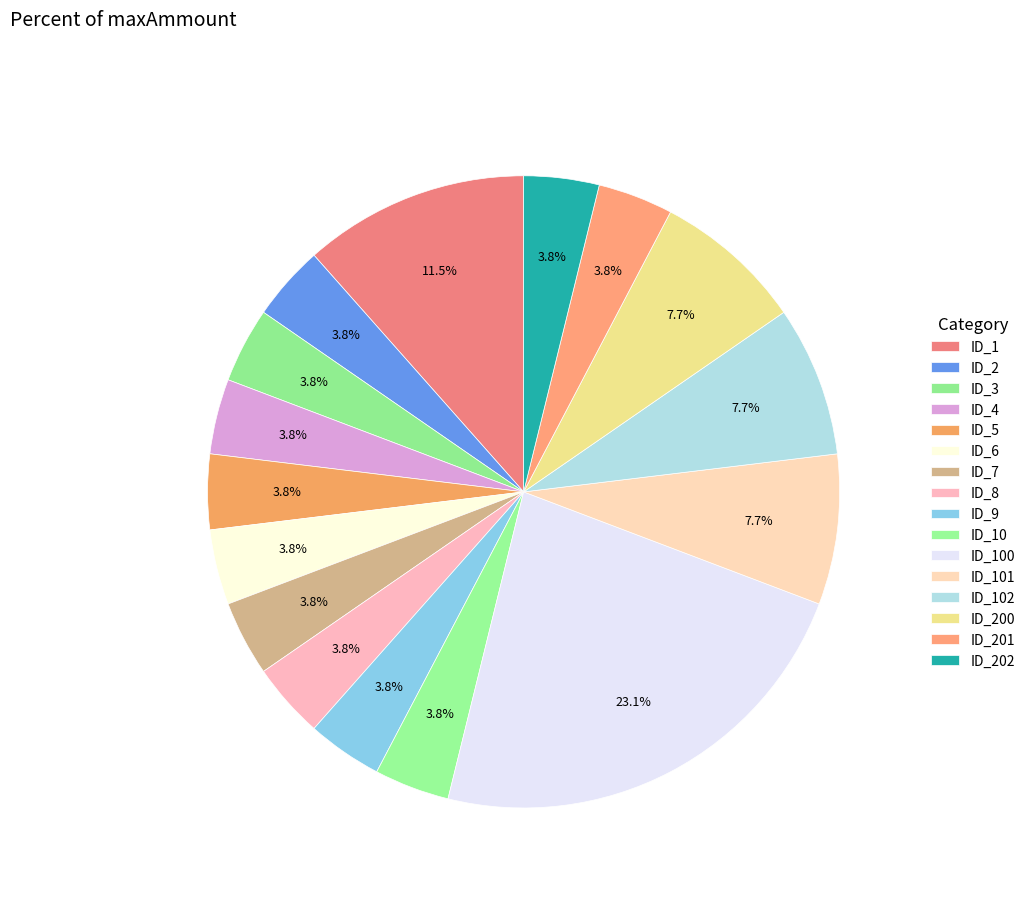

To the nearest percent, what percentage of the pie is ID_102?

8%